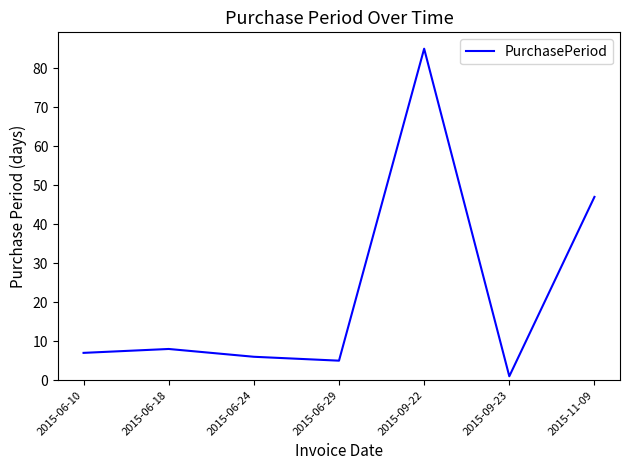

What position from the left is 2015-11-09?

7